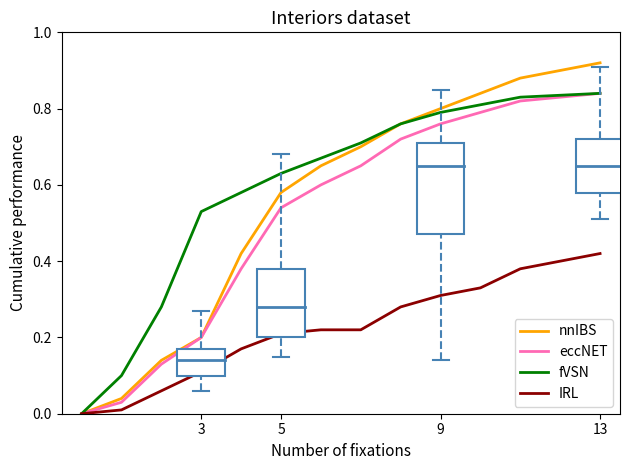

How many lines are shown in the chart?

4